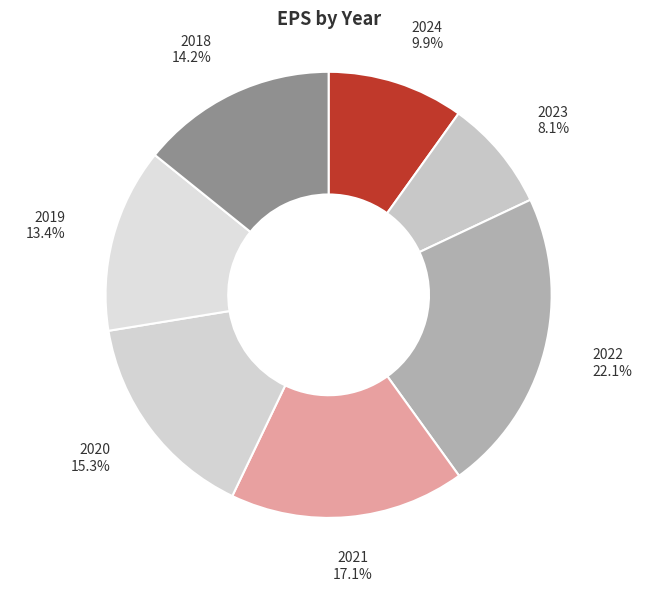

Which has a higher value, 2021 or 2019?

2021